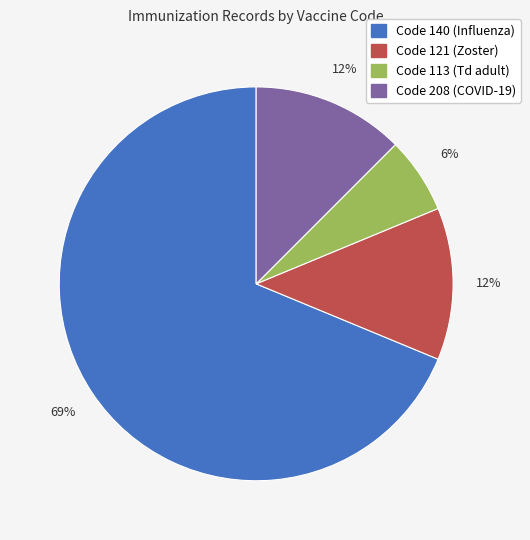

Is there any slice that represents more than half of the pie?

Yes